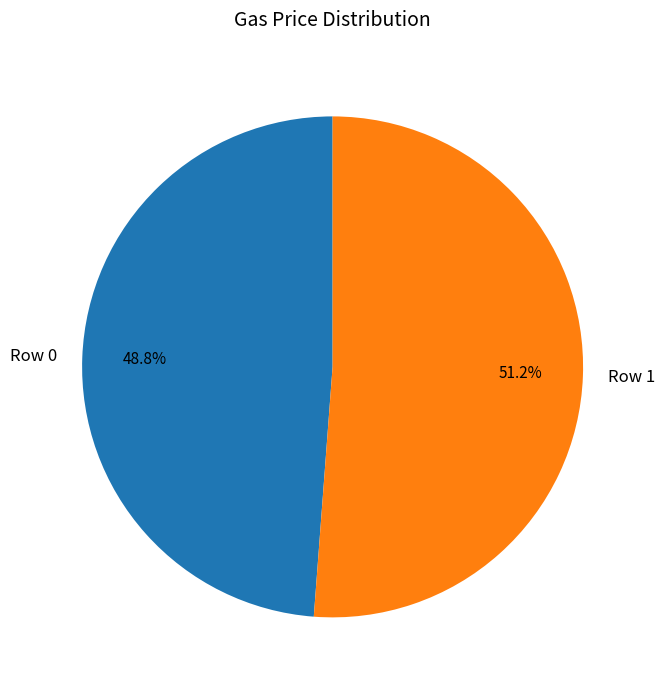

To the nearest percent, what is the difference between the Row 0 and Row 1 slice percentages?

2%